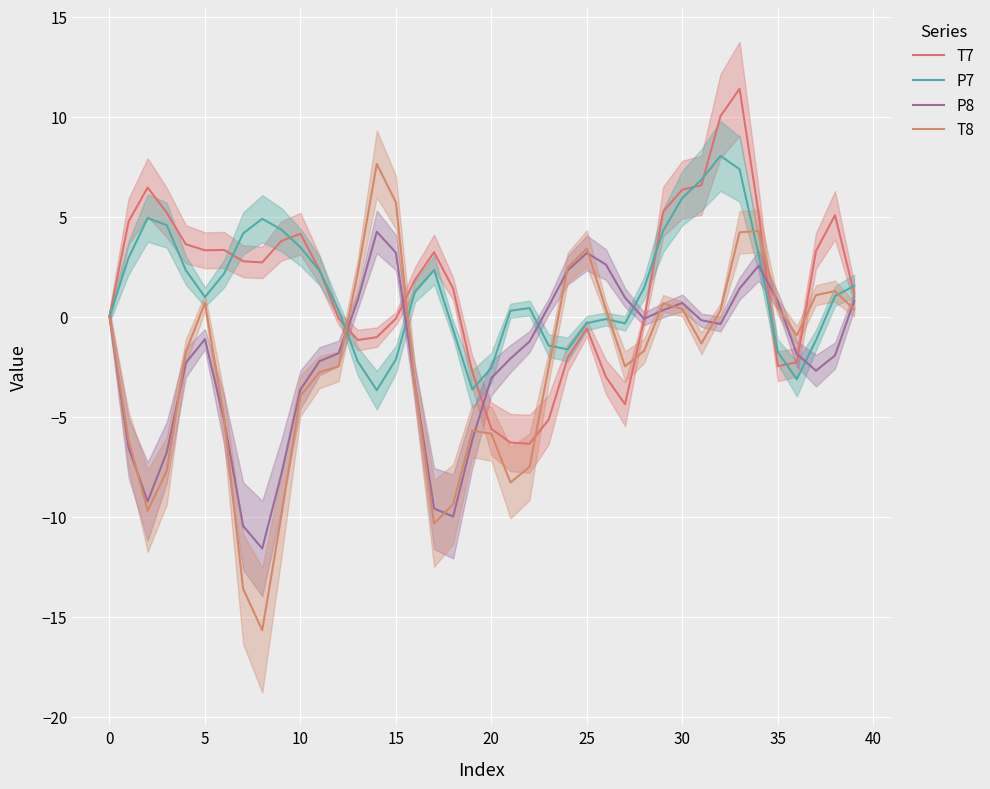

Is the value of T8 at 25 greater than the value of P7 at 12?

No